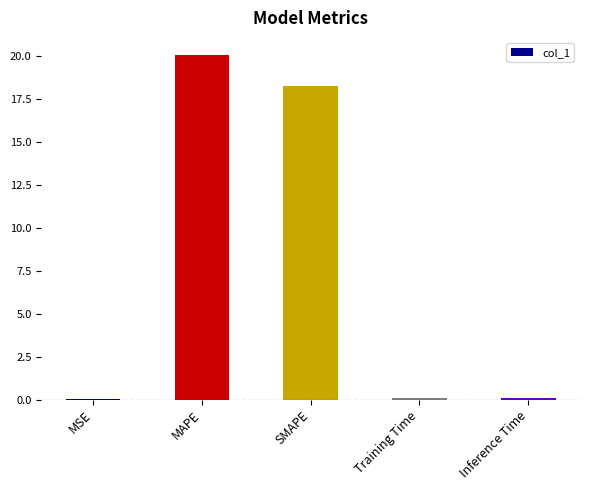

What is the ratio of the value at MAPE to the value at SMAPE?

1.1